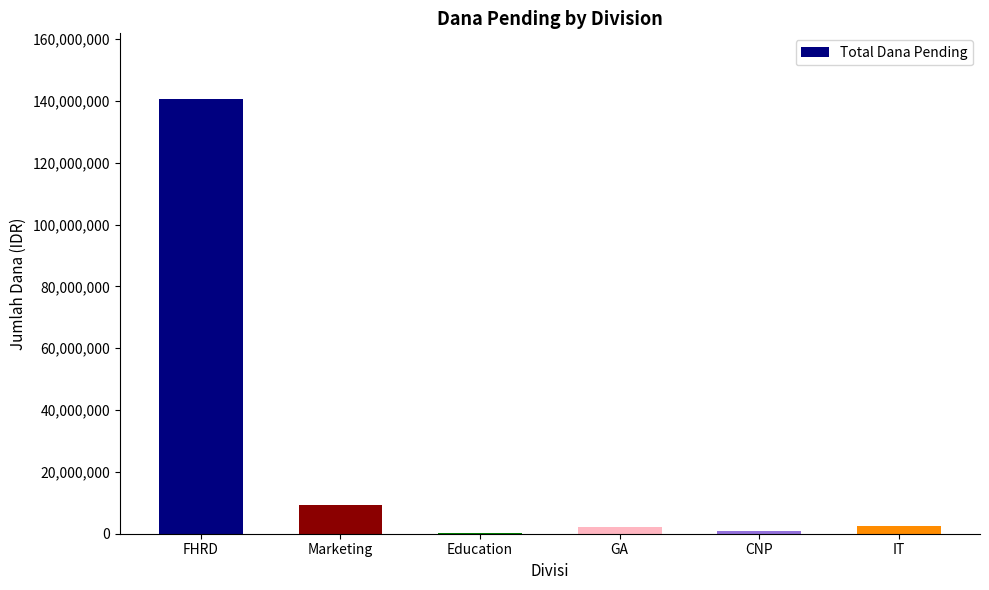

What is the change in value from Education to IT?

+2119000